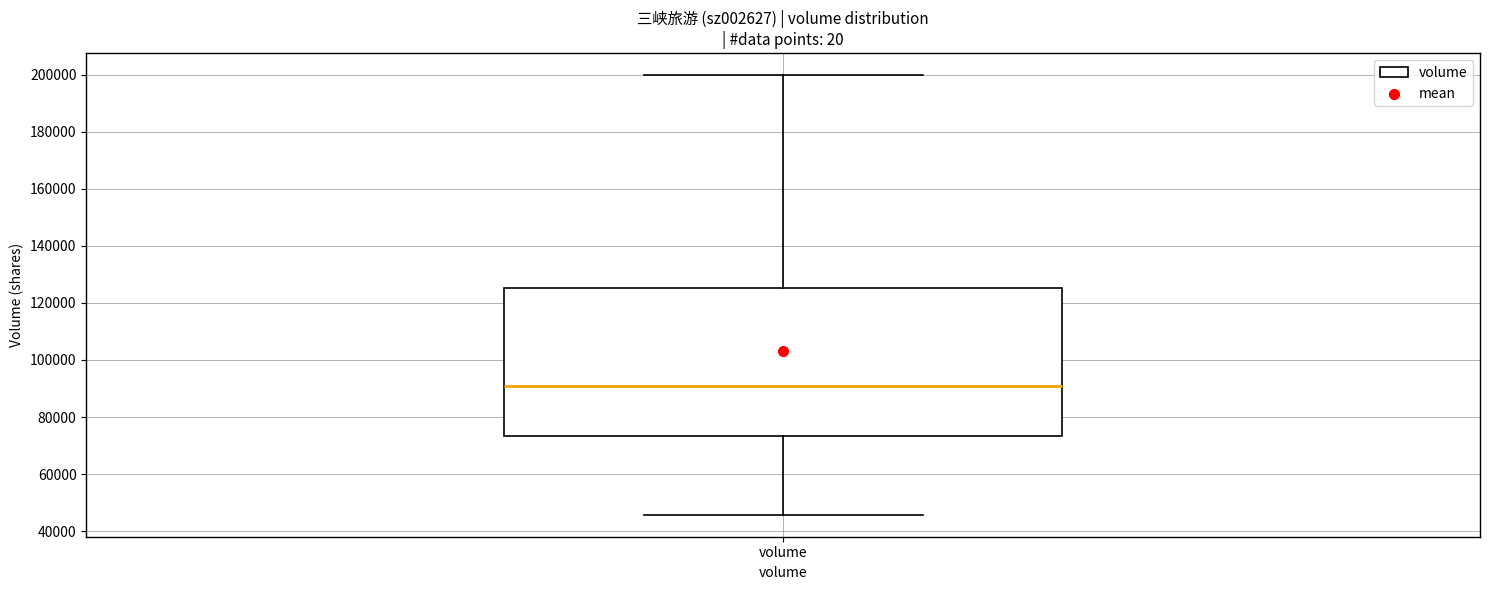

Where does the lower whisker of the box for volume end on the y-axis? The values are not printed on the chart, so give them approximately, as read against the axis.

46000